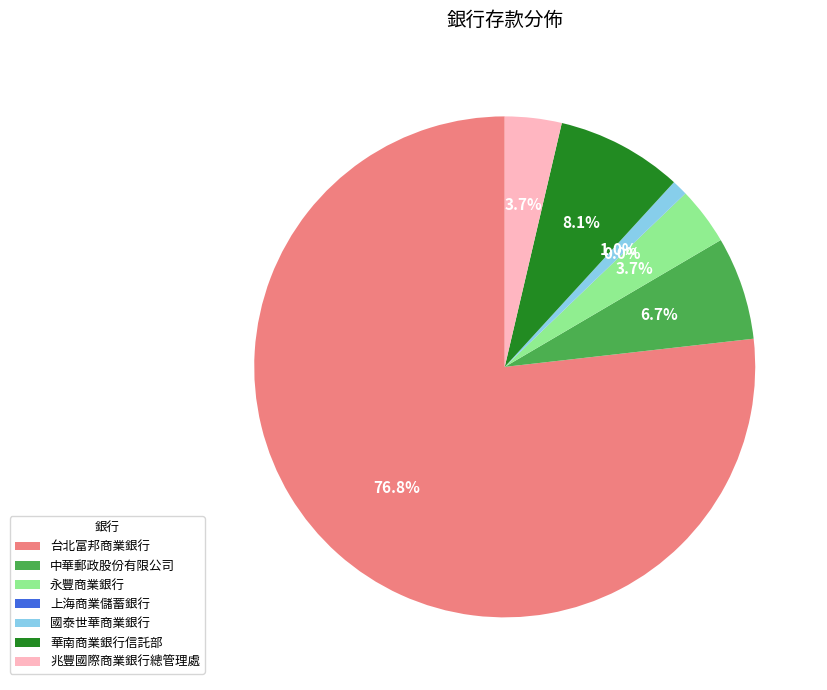

To the nearest percent, what portion does 中華郵政股份有限公司 represent?

7%